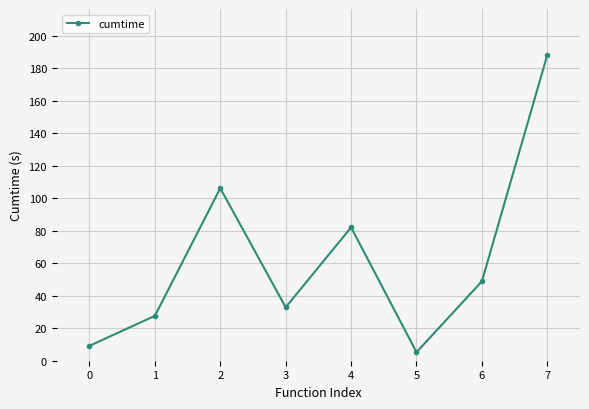

What is the greatest value displayed?

188.2